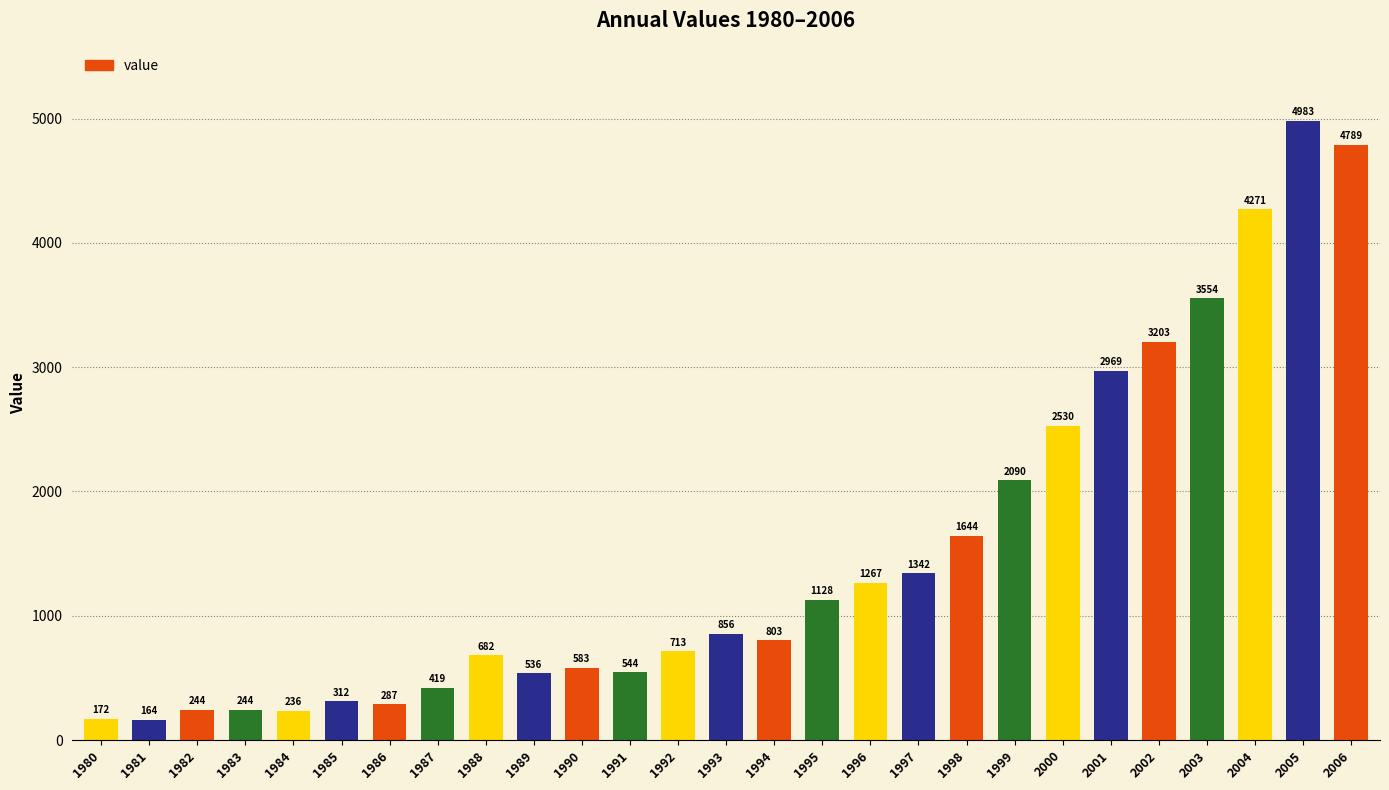

How many categories are shown in the chart?

27